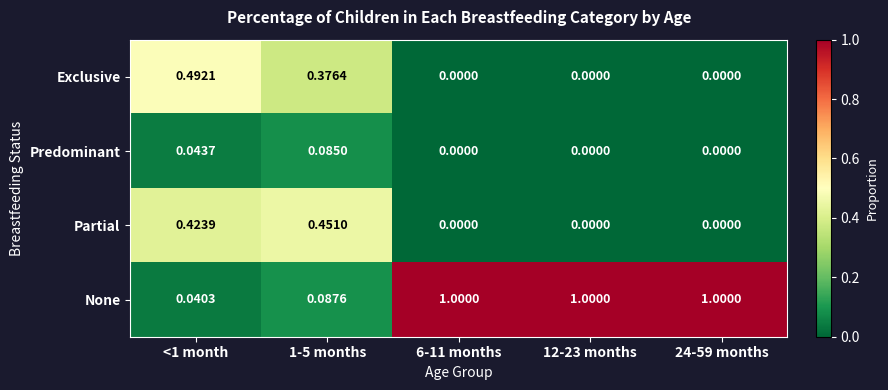

List the series in order of their peak value, highest first.

None, Exclusive, Partial, Predominant